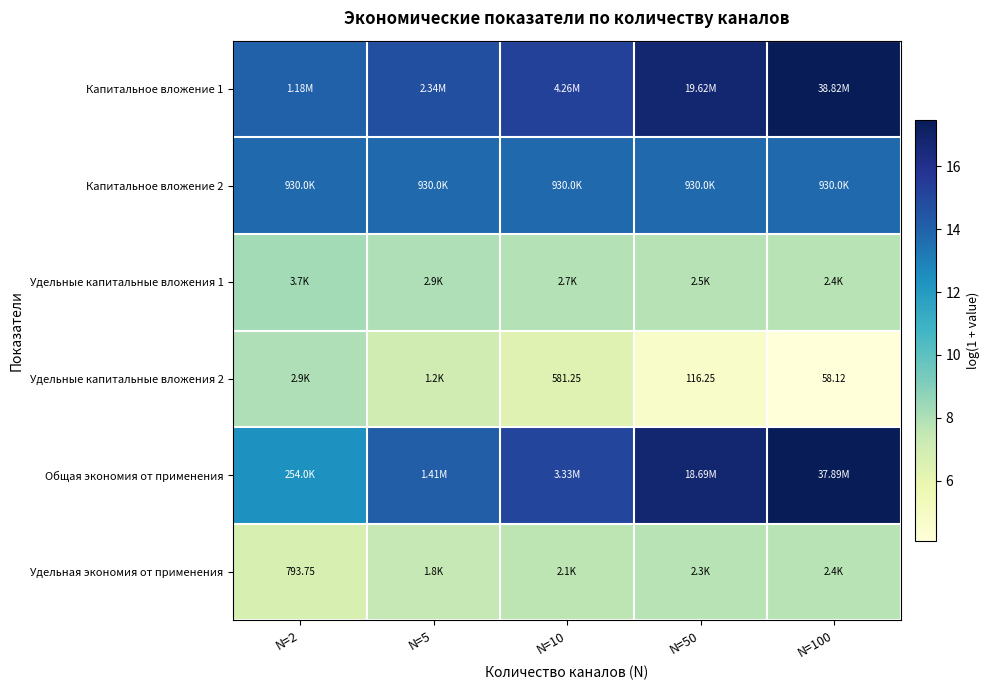

Is it true that Удельные капитальные вложения 1 equals 4.8 at N=100?

False